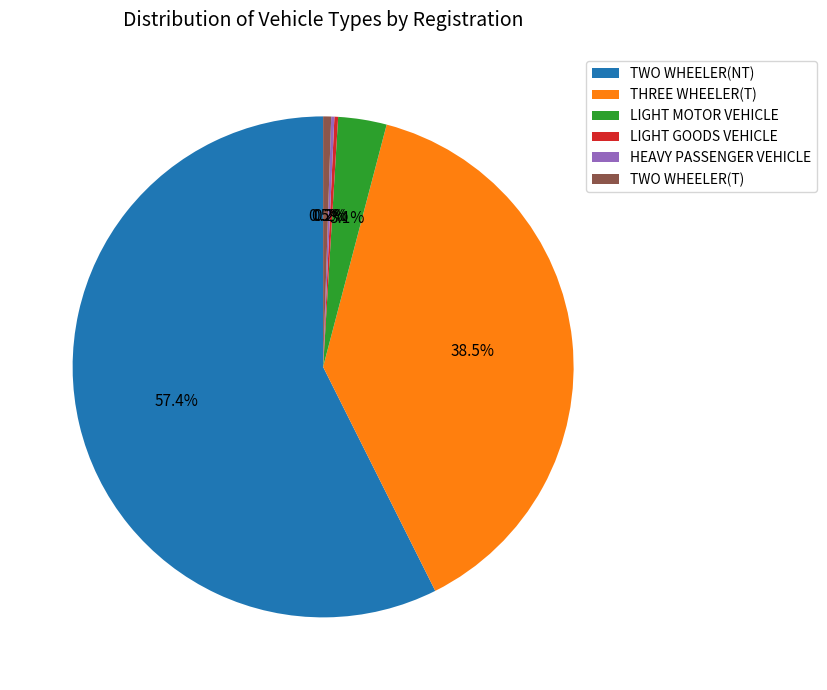

To the nearest percent, what is the average slice percentage?

17%